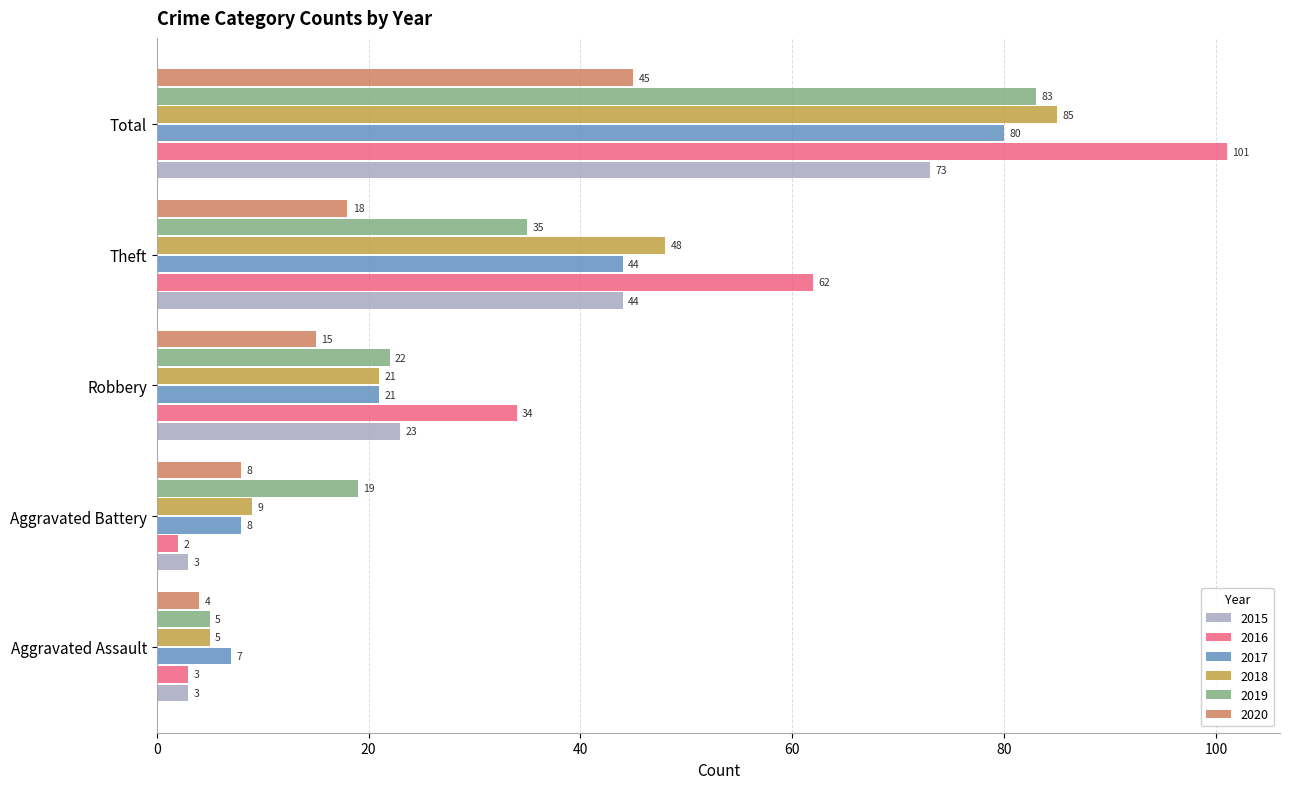

Which category has the highest value in the 2016 series?

Total